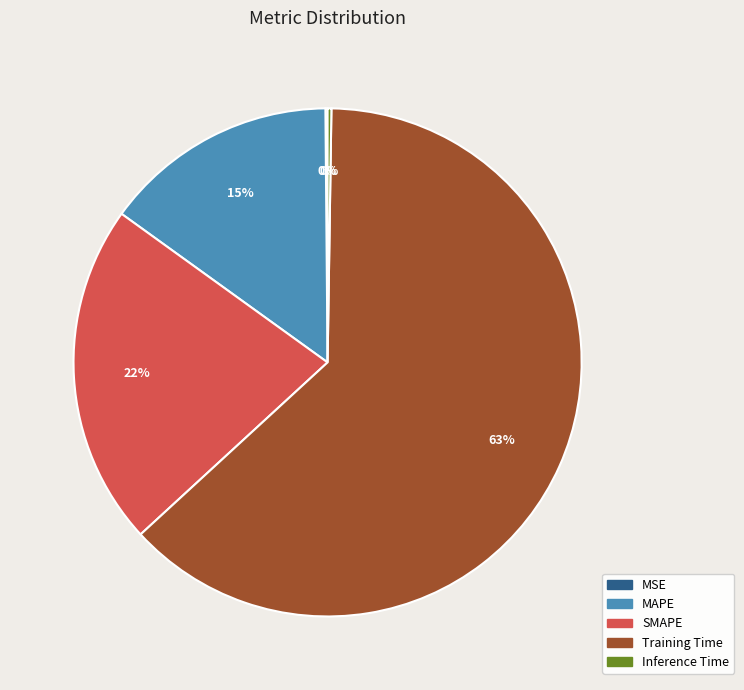

What is the ratio of the value at SMAPE to the value at Training Time?

0.3